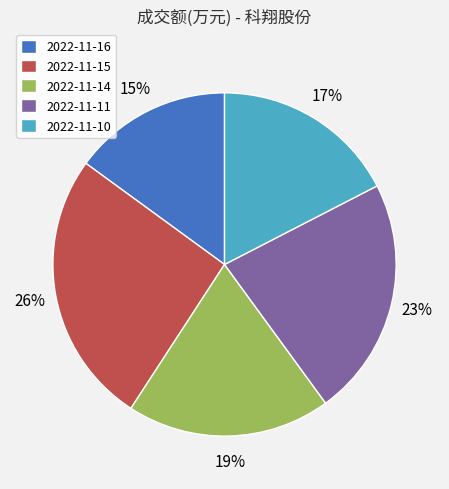

To the nearest percent, what is the average slice percentage?

20%